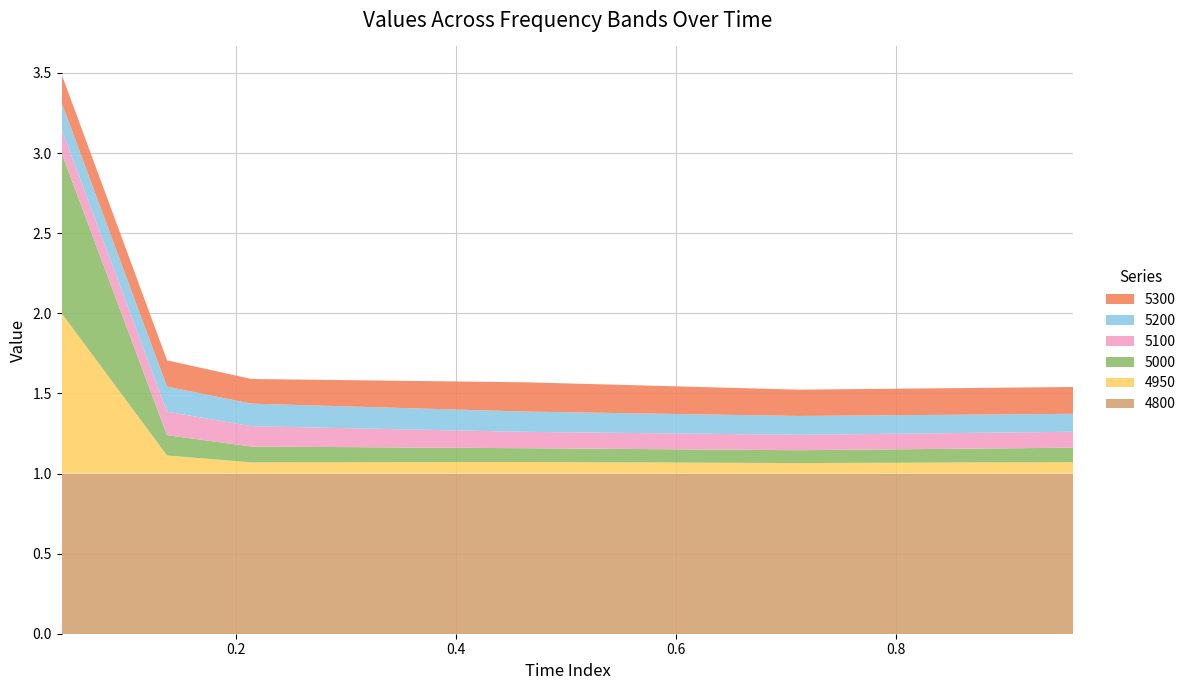

Reading right to left, transcribe all the data shown in this chart.

4950: 0.9616438356164384=0.1	0.7123287671232876=0.1	0.463013698630137=0.1	0.2136986301369863=0.1	0.136986301369863=0.1	0.0410958904109589=1.0
5000: 0.9616438356164384=0.1	0.7123287671232876=0.1	0.463013698630137=0.1	0.2136986301369863=0.1	0.136986301369863=0.1	0.0410958904109589=1.0
5100: 0.9616438356164384=0.1	0.7123287671232876=0.1	0.463013698630137=0.1	0.2136986301369863=0.1	0.136986301369863=0.1	0.0410958904109589=0.1
5200: 0.9616438356164384=0.1	0.7123287671232876=0.1	0.463013698630137=0.1	0.2136986301369863=0.1	0.136986301369863=0.2	0.0410958904109589=0.2
5300: 0.9616438356164384=0.2	0.7123287671232876=0.2	0.463013698630137=0.2	0.2136986301369863=0.2	0.136986301369863=0.2	0.0410958904109589=0.2
4800: 0.9616438356164384=1.0	0.7123287671232876=1.0	0.463013698630137=1.0	0.2136986301369863=1.0	0.136986301369863=1.0	0.0410958904109589=1.0